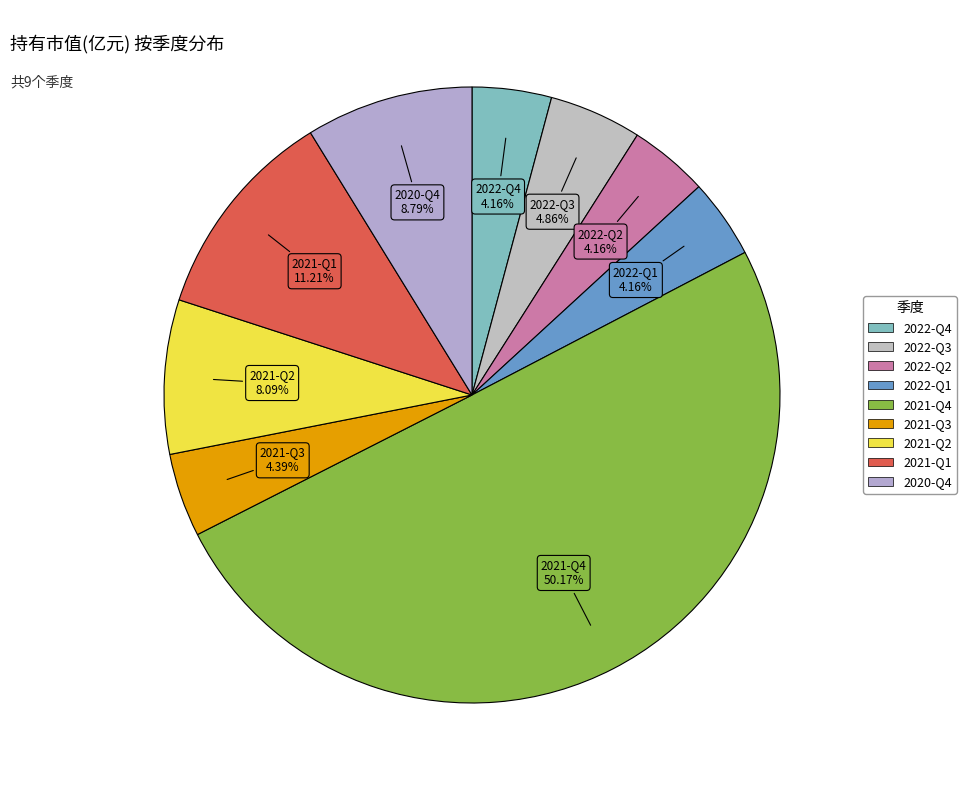

Which category has the biggest portion of the pie?

2021-Q4